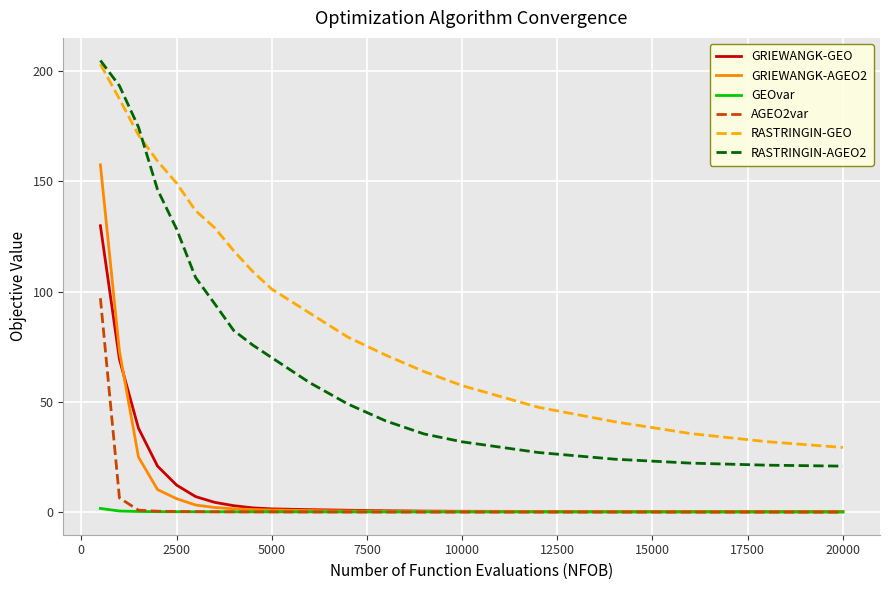

What is the highest value of the GRIEWANGK-GEO series?

129.8